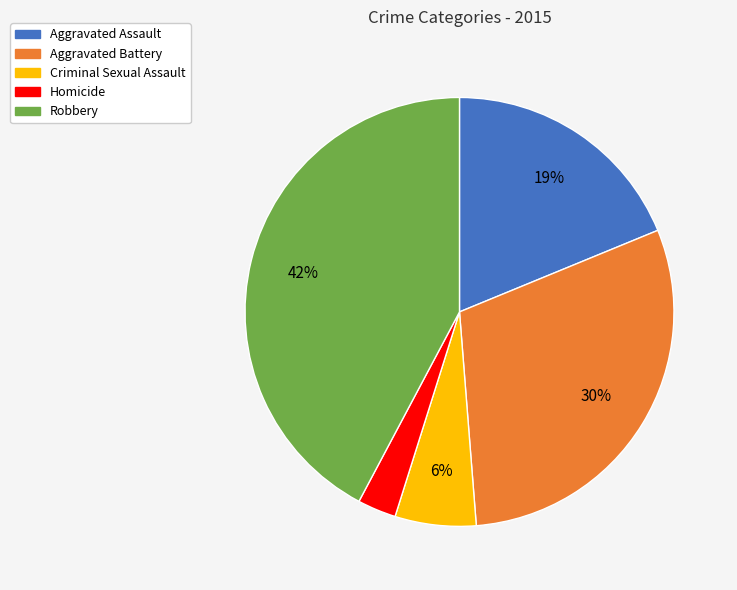

Do Robbery and Homicide together represent more than half of the pie?

No